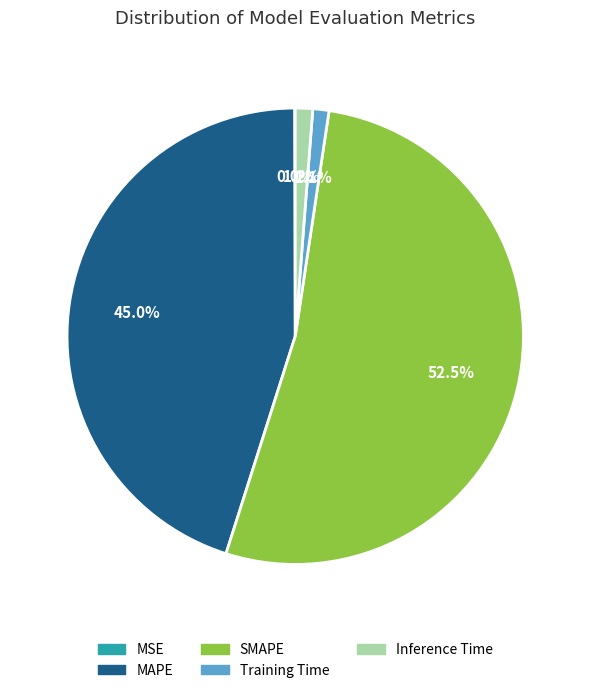

What is the largest slice in the pie chart?

SMAPE